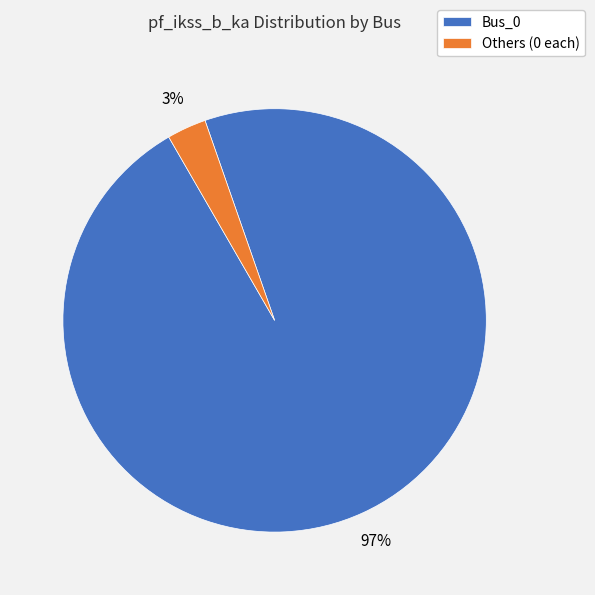

Which category accounts for the majority?

Bus_0